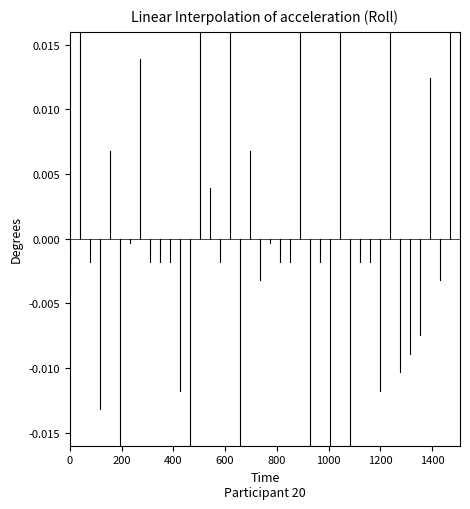

Does the chart have visible grid lines?

No